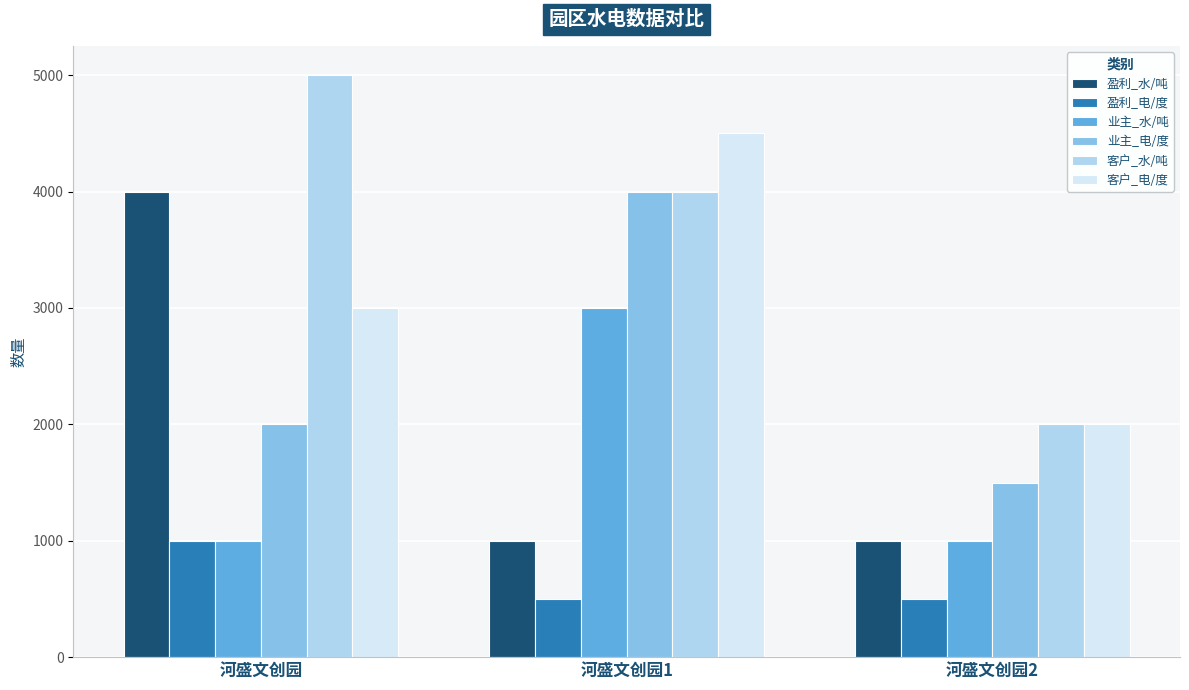

How many groups of bars are there?

3